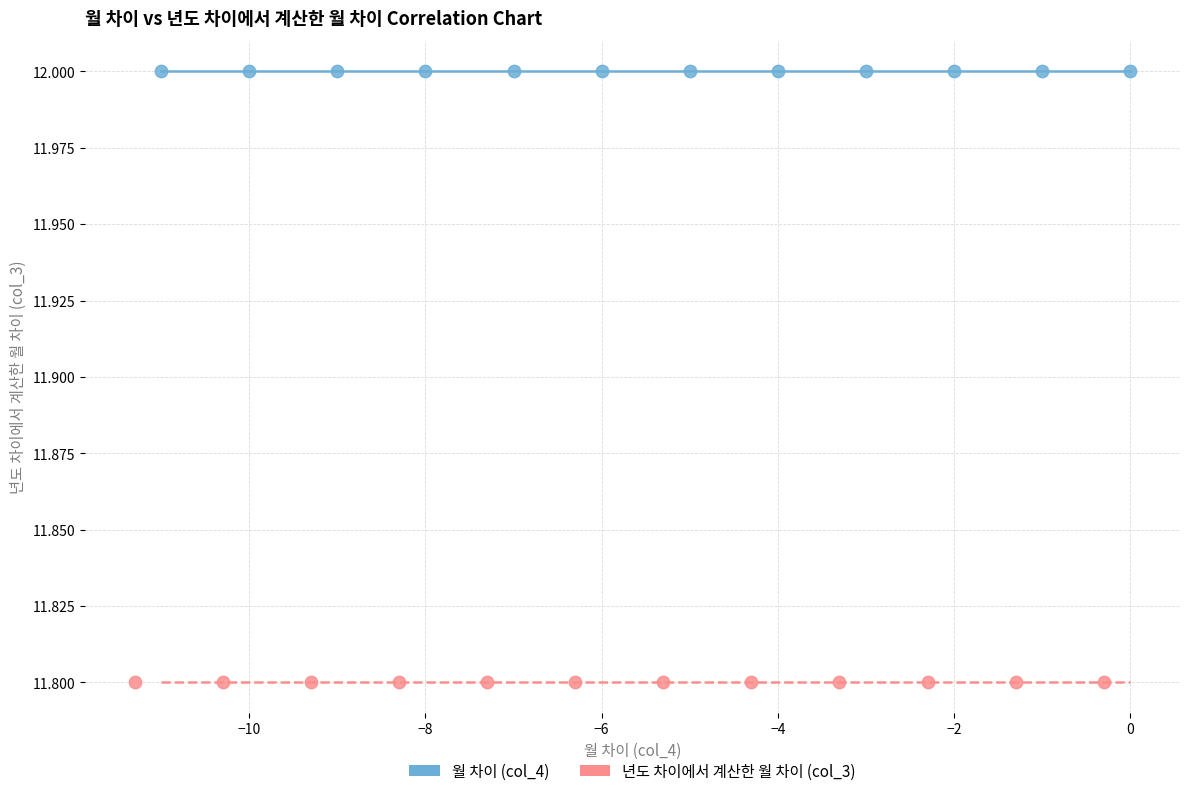

Which series contains the lowest Y value?

년도 차이에서 계산한 월 차이 (col_3)